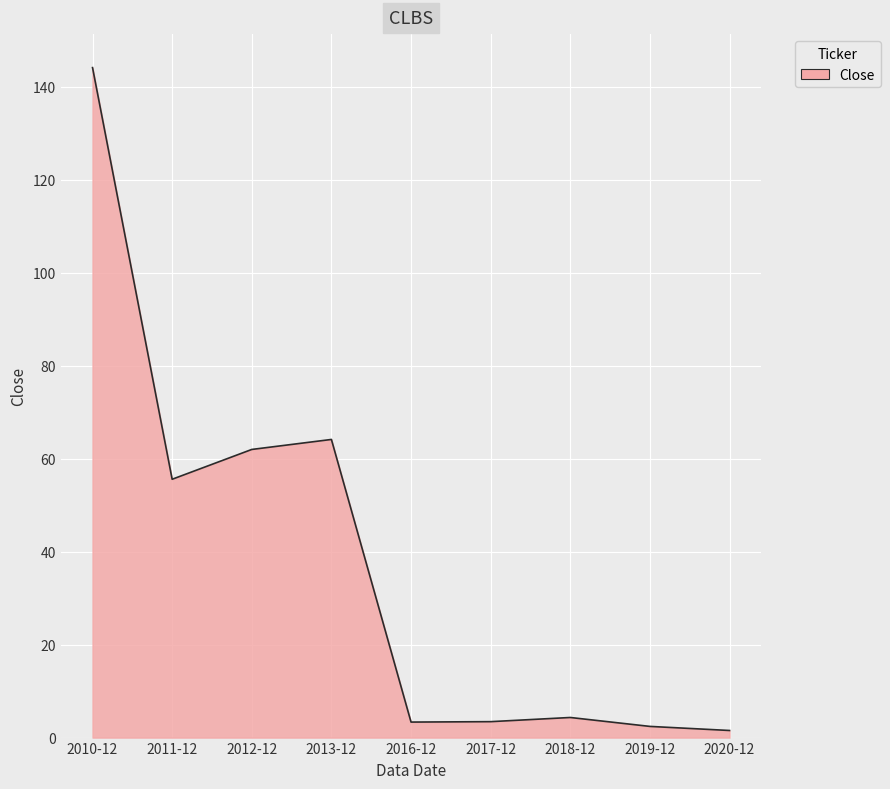

What is the maximum value shown in the chart?

144.1